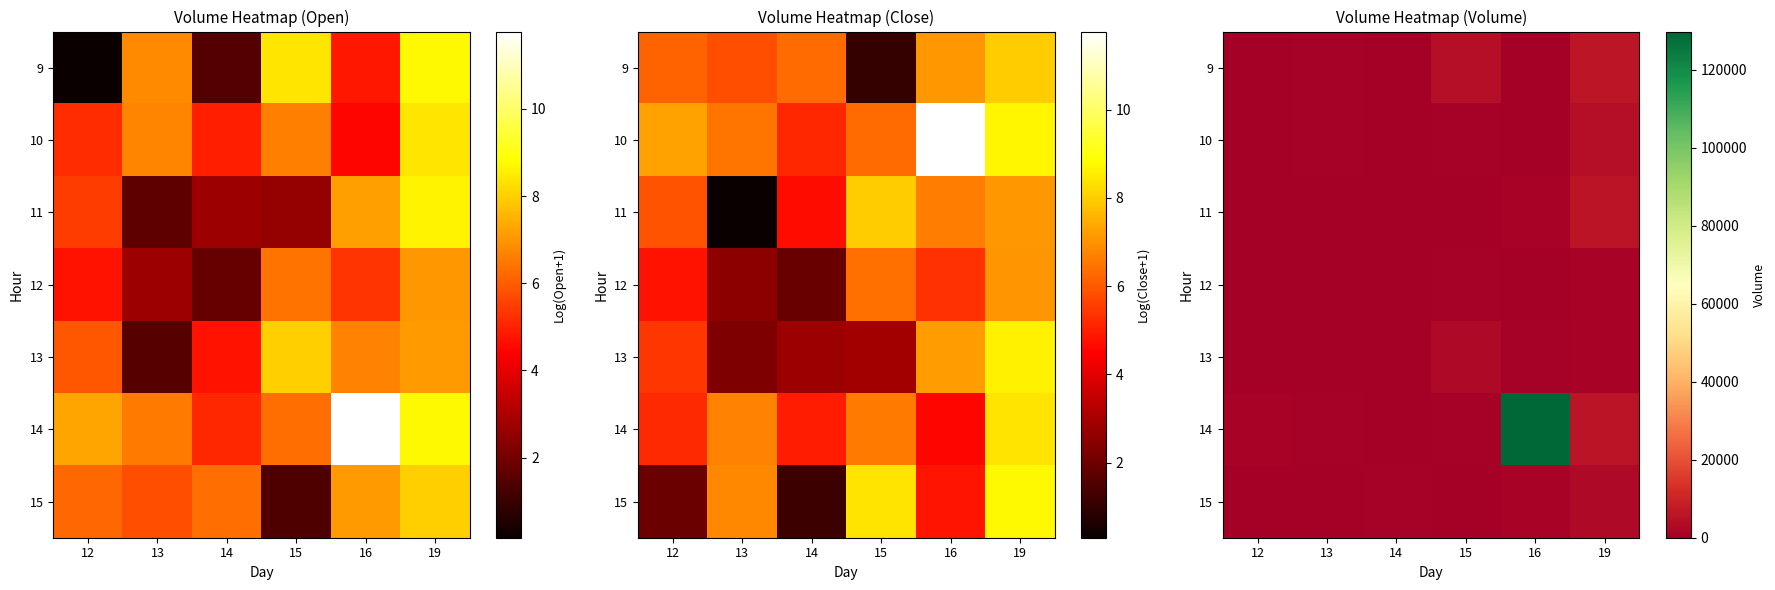

Where is row_6 nearest to the value 1466?

16